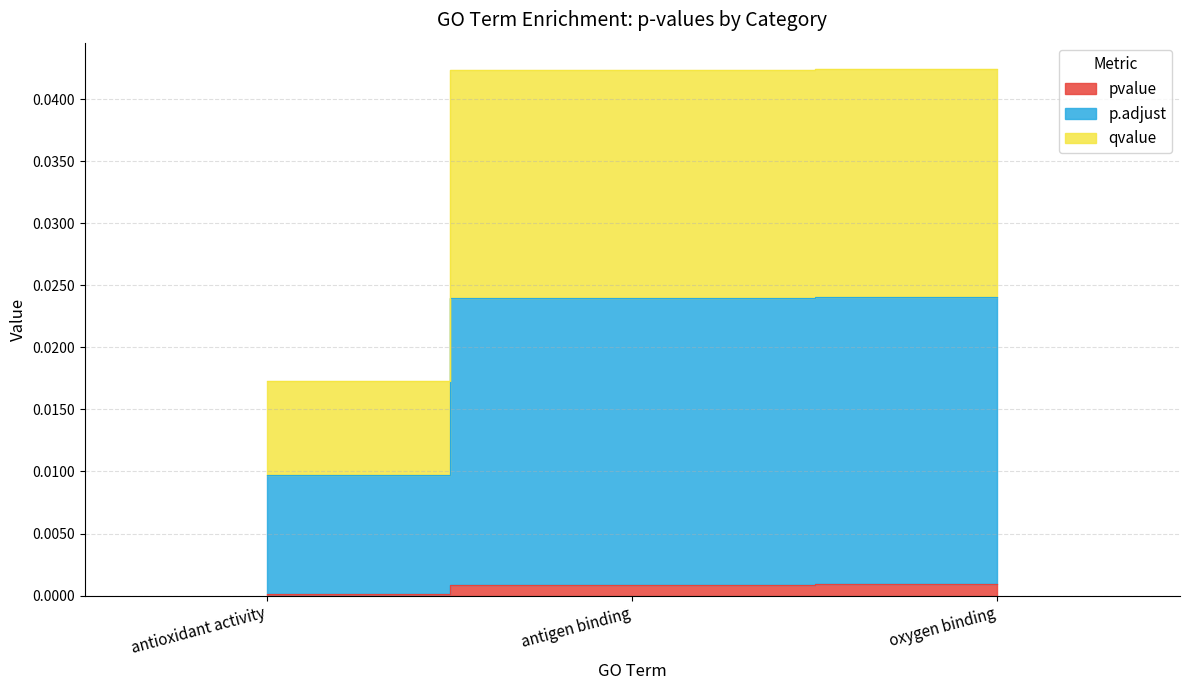

Where is p.adjust nearest to the value 0?

antioxidant activity